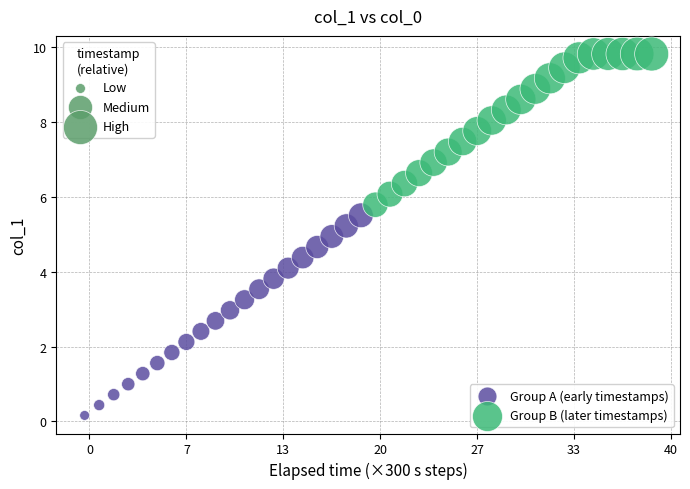

Which series contains the lowest Y value?

Group A (early timestamps)